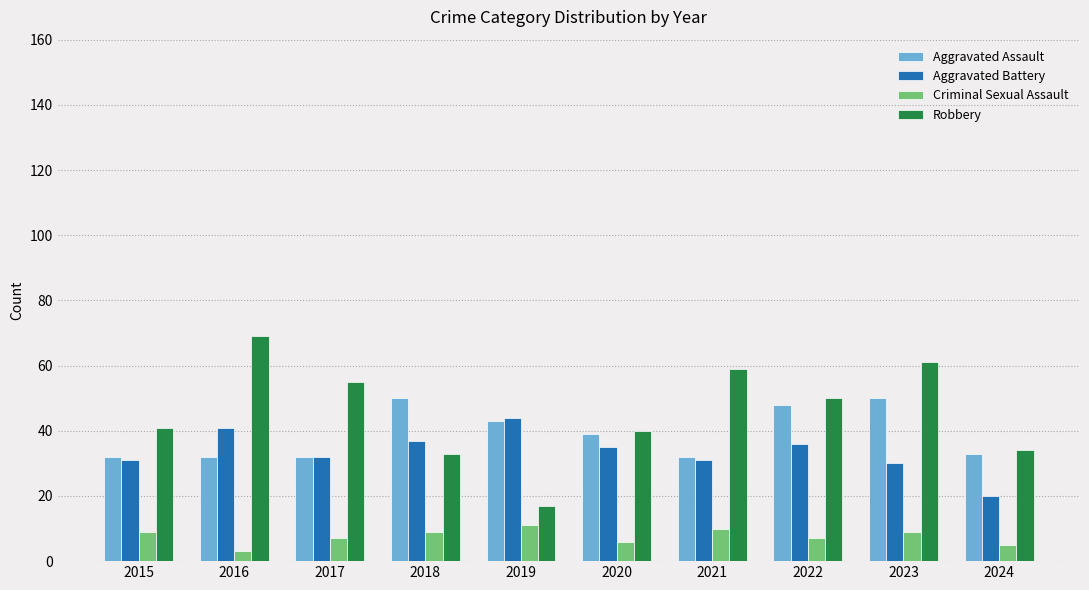

The Aggravated Assault series shows 77 at 2023. True or false?

False